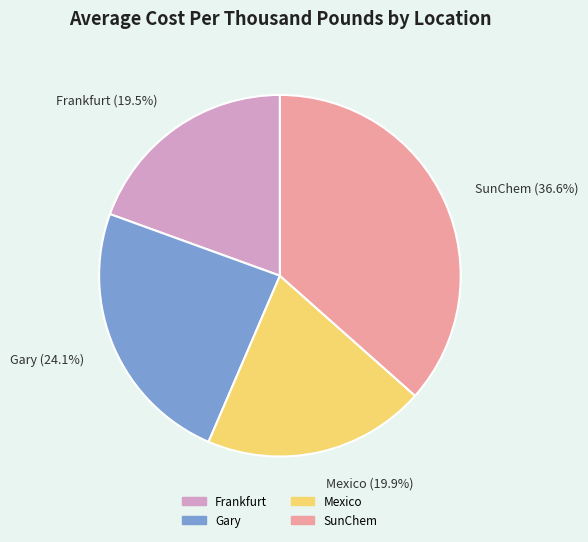

To the nearest percent, what portion does Mexico represent?

20%